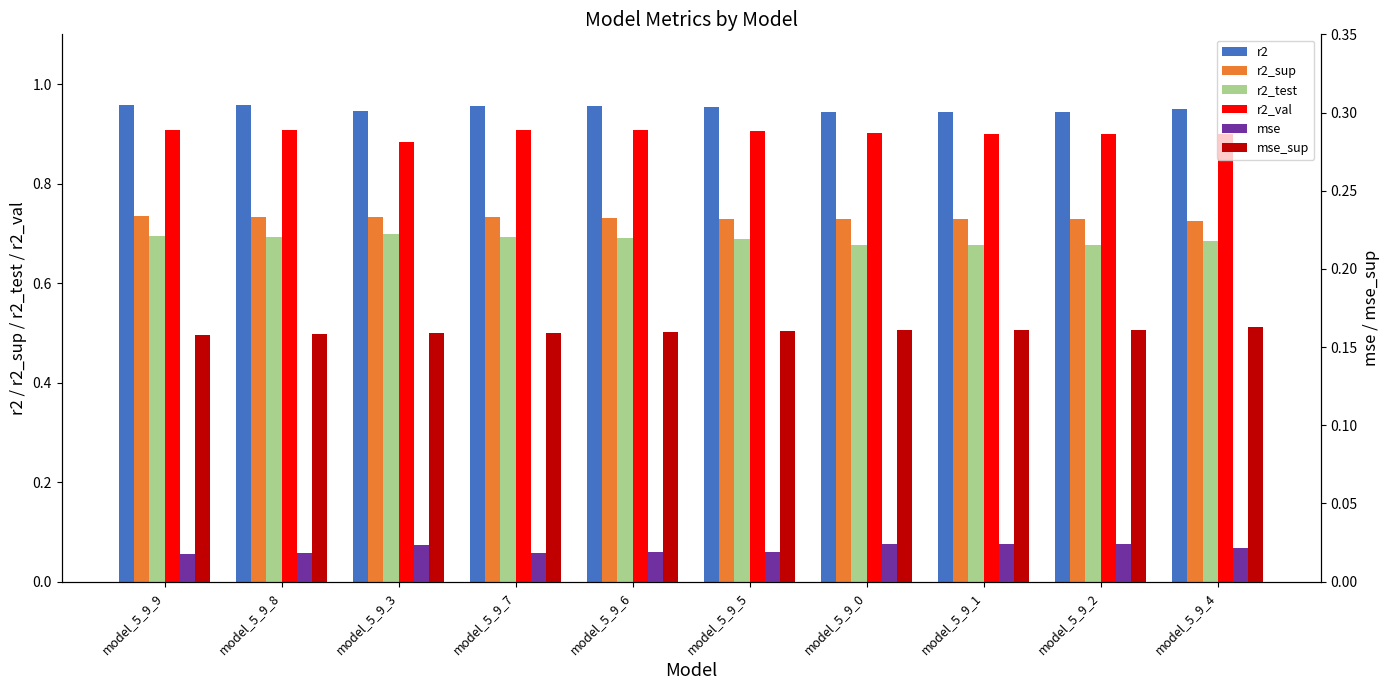

Between model_5_9_0 and model_5_9_2, which is larger?

model_5_9_2